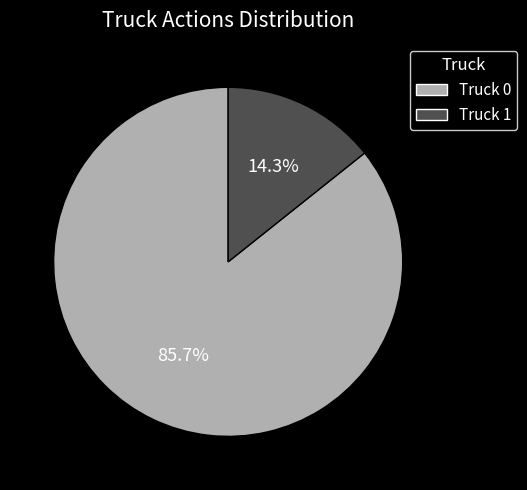

How many segments does this pie chart have?

2